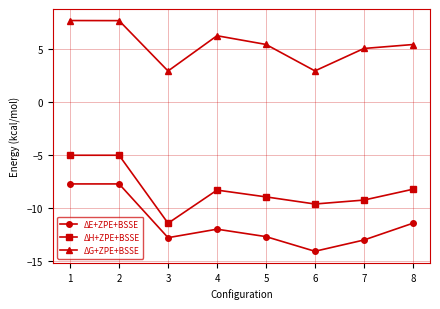

At which label does ΔG+ZPE+BSSE first exceed 5?

1